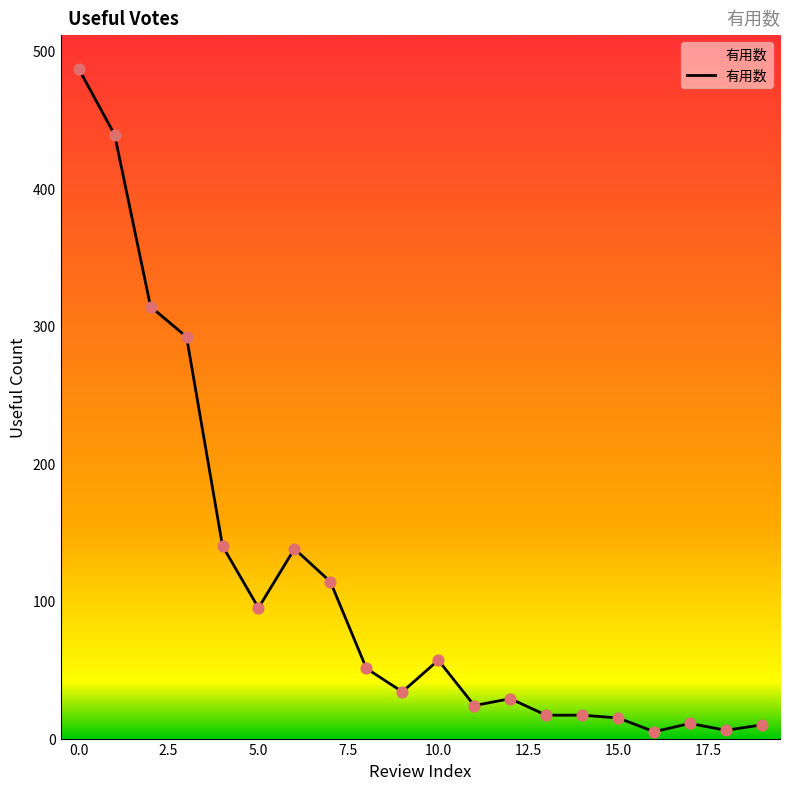

What is the maximum value shown in the chart?

487